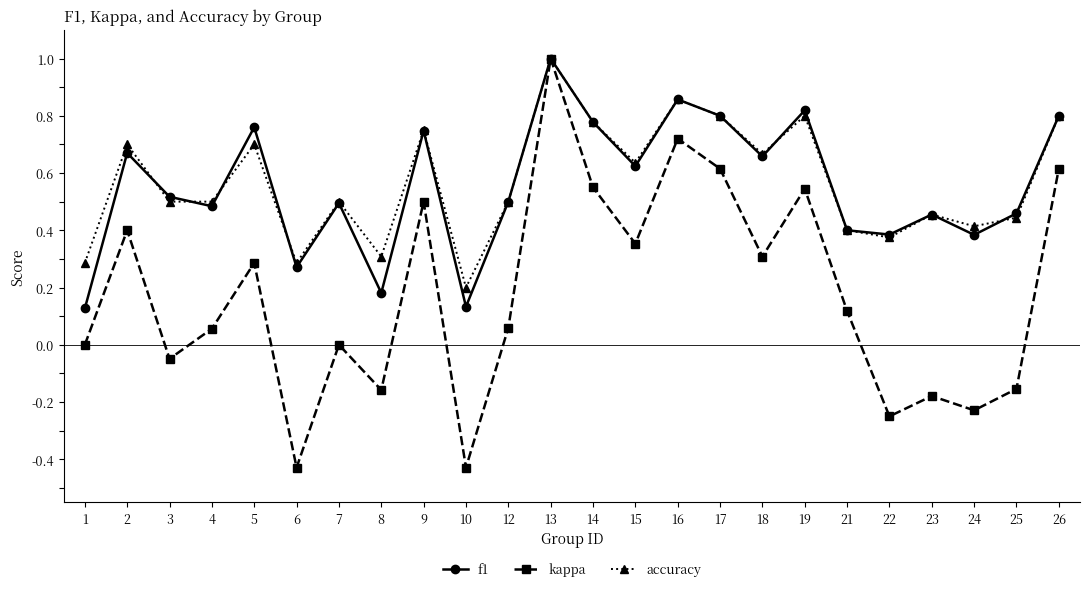

Between 21 and 22, which series saw the biggest shift?

kappa